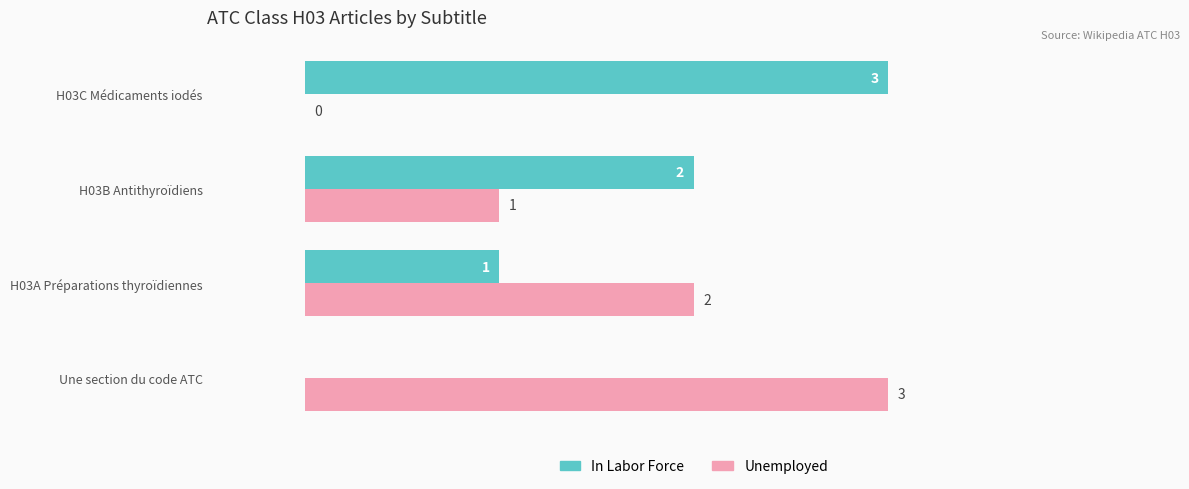

Is the value of Unemployed at H03C Médicaments iodés greater than the value of In Labor Force at H03A Préparations thyroïdiennes?

No